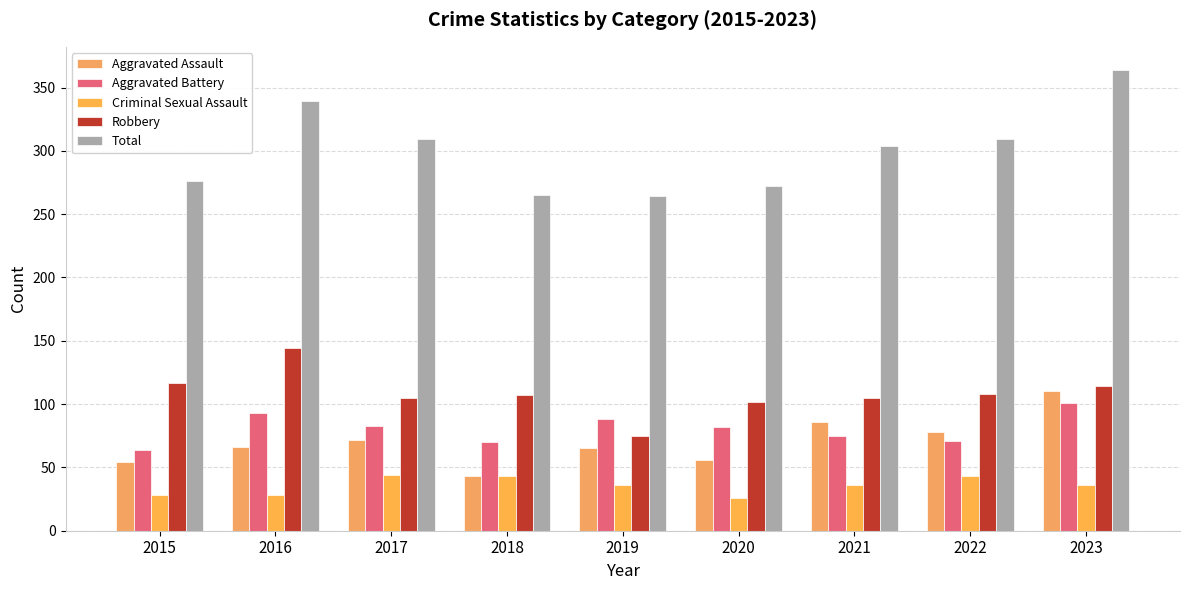

Is it true that Total equals 304 at 2021?

True